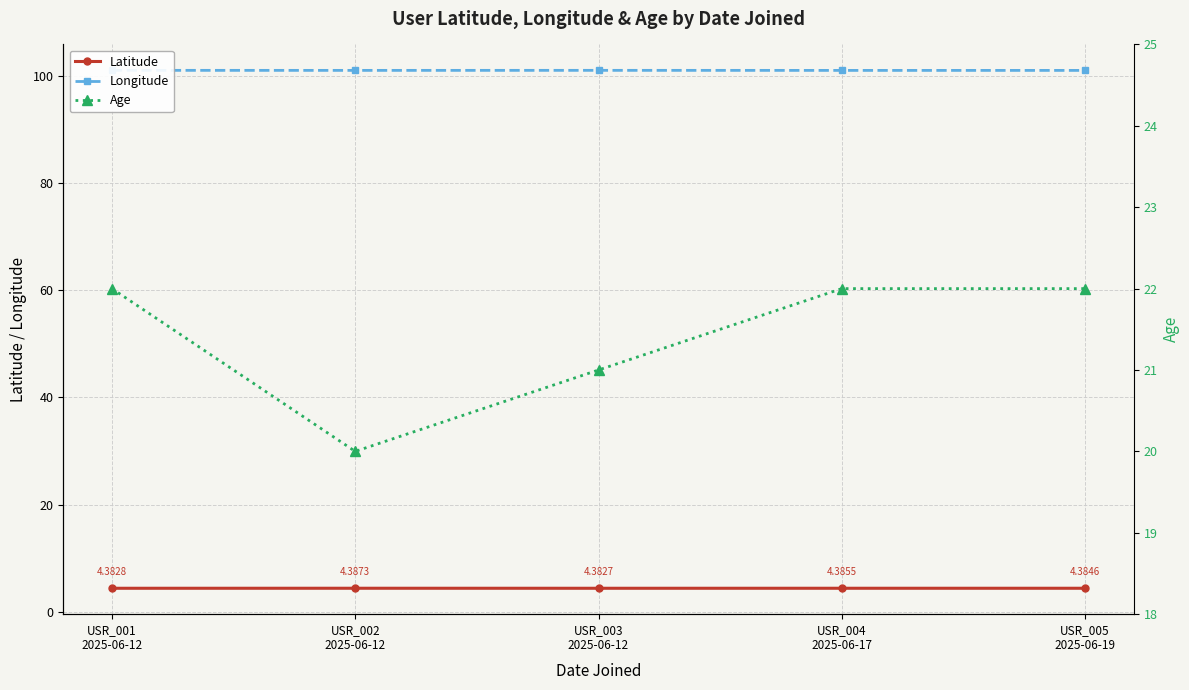

What is the spread (max minus min) of values at USR_005
2025-06-19?

96.6